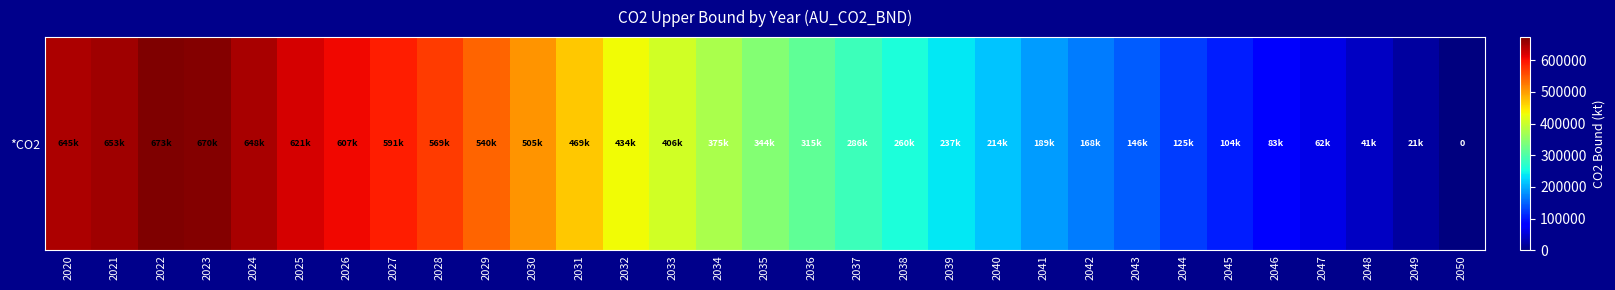

How many values are above zero?

30